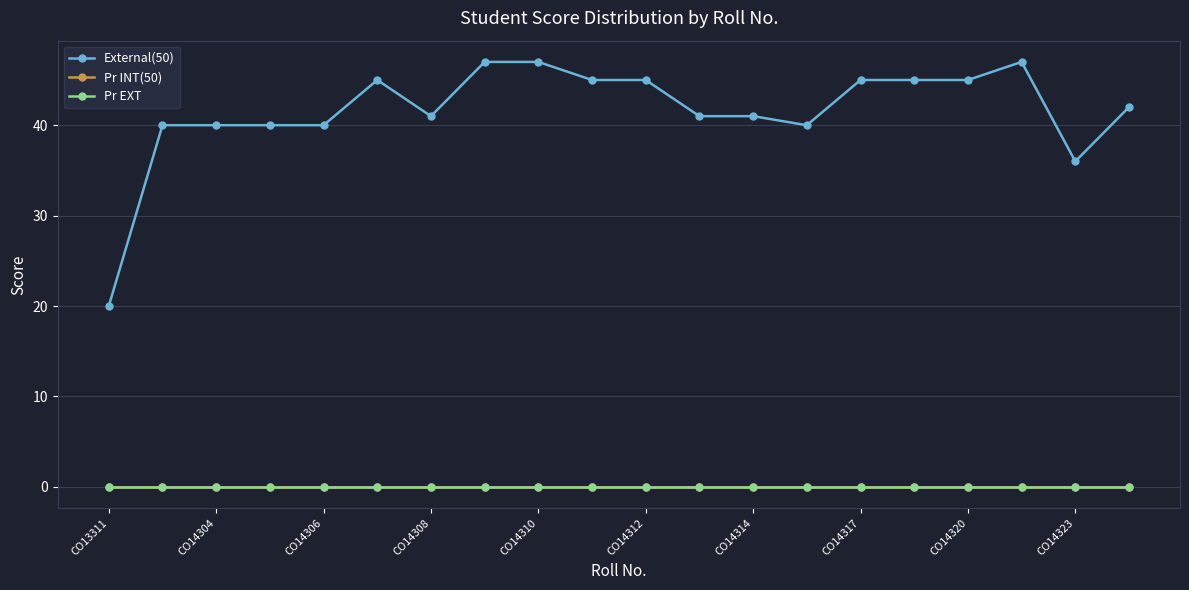

Reading left to right, what are all the values shown in this chart?

External(50): 20	40	40	40	40	45	41	47	47	45	45	41	41	40	45	45	45	47	36	42
Pr INT(50): 0	0	0	0	0	0	0	0	0	0	0	0	0	0	0	0	0	0	0	0
Pr EXT: 0	0	0	0	0	0	0	0	0	0	0	0	0	0	0	0	0	0	0	0